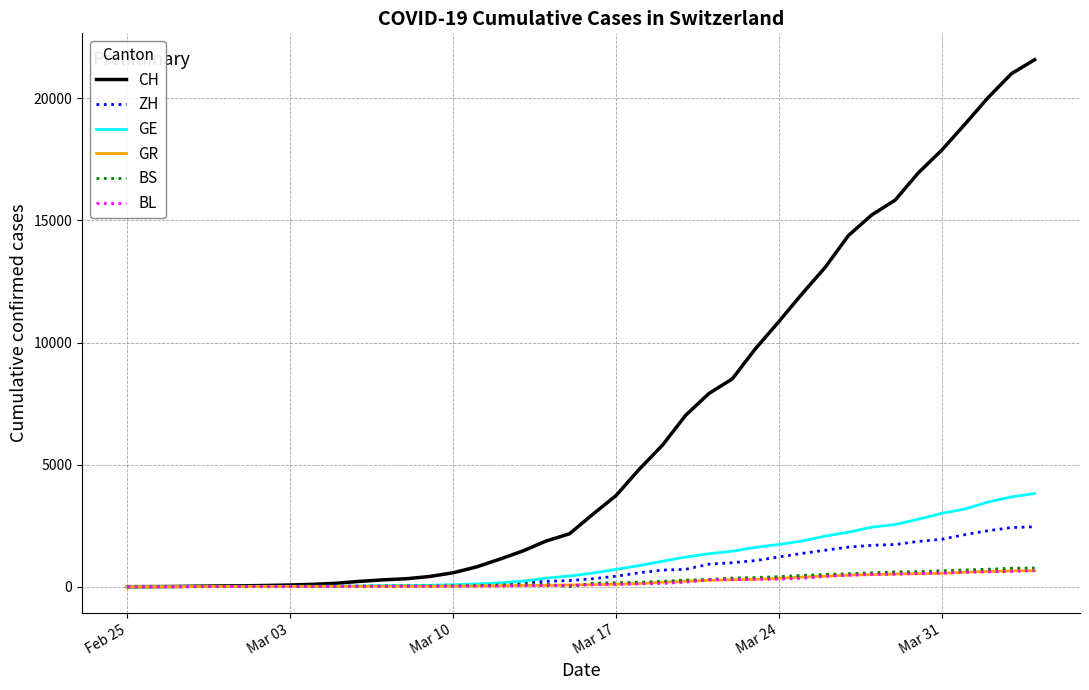

Which series has the largest total across all categories?

CH